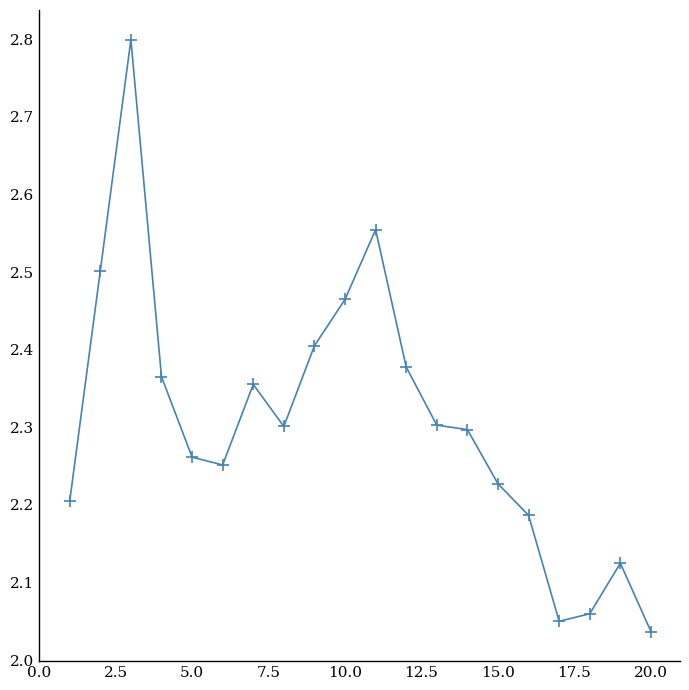

True or false: the data has more than 2 interior local peaks.

True